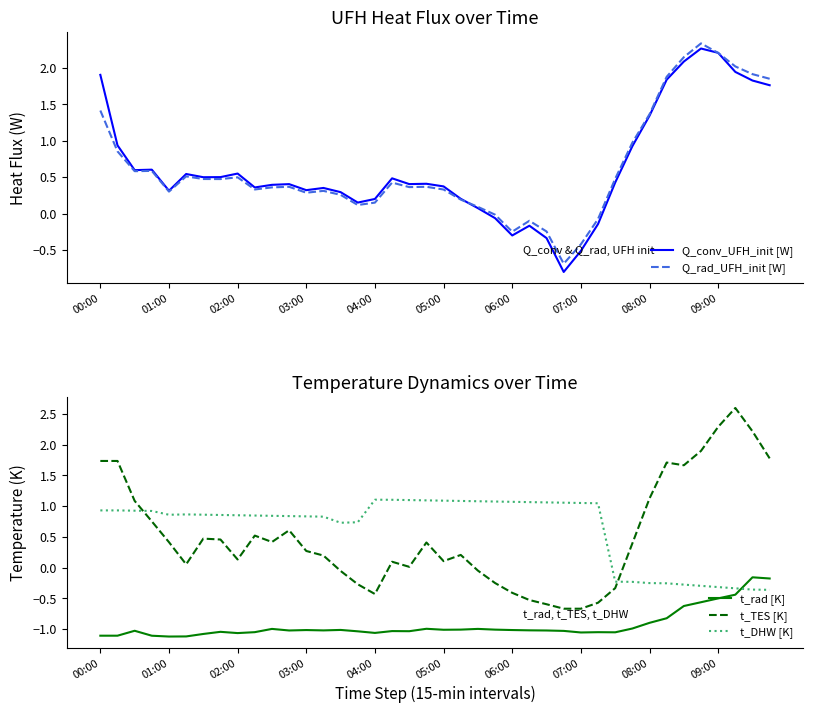

Reading left to right, what are all the values shown in this chart?

Q_conv_UFH_init [W]: 1.9	0.9	0.6	0.6	0.3	0.5	0.5	0.5	0.5	0.4	0.4	0.4	0.3	0.4	0.3	0.2	0.2	0.5	0.4	0.4	0.4	0.2	0.1	-0.1	-0.3	-0.2	-0.3	-0.8	-0.5	-0.1	0.4	0.9	1.3	1.8	2.1	2.3	2.2	1.9	1.8	1.8
Q_rad_UFH_init [W]: 1.4	0.9	0.6	0.6	0.3	0.5	0.5	0.5	0.5	0.3	0.4	0.4	0.3	0.3	0.3	0.1	0.2	0.4	0.4	0.4	0.3	0.2	0.1	-0.0	-0.2	-0.1	-0.2	-0.7	-0.4	-0.1	0.5	1.0	1.4	1.9	2.1	2.3	2.2	2.0	1.9	1.8
t_rad [K]: -1.1	-1.1	-1.0	-1.1	-1.1	-1.1	-1.1	-1.0	-1.1	-1.0	-1.0	-1.0	-1.0	-1.0	-1.0	-1.0	-1.1	-1.0	-1.0	-1.0	-1.0	-1.0	-1.0	-1.0	-1.0	-1.0	-1.0	-1.0	-1.1	-1.0	-1.1	-1.0	-0.9	-0.8	-0.6	-0.6	-0.5	-0.4	-0.2	-0.2
t_TES [K]: 1.7	1.7	1.1	0.8	0.4	0.1	0.5	0.5	0.1	0.5	0.4	0.6	0.3	0.2	-0.1	-0.3	-0.4	0.1	0.0	0.4	0.1	0.2	-0.0	-0.3	-0.4	-0.5	-0.6	-0.7	-0.7	-0.6	-0.3	0.4	1.1	1.7	1.7	1.9	2.3	2.6	2.2	1.8
t_DHW [K]: 0.9	0.9	0.9	0.9	0.9	0.9	0.9	0.9	0.9	0.8	0.8	0.8	0.8	0.8	0.7	0.7	1.1	1.1	1.1	1.1	1.1	1.1	1.1	1.1	1.1	1.1	1.1	1.1	1.1	1.0	-0.2	-0.2	-0.3	-0.3	-0.3	-0.3	-0.3	-0.3	-0.4	-0.4